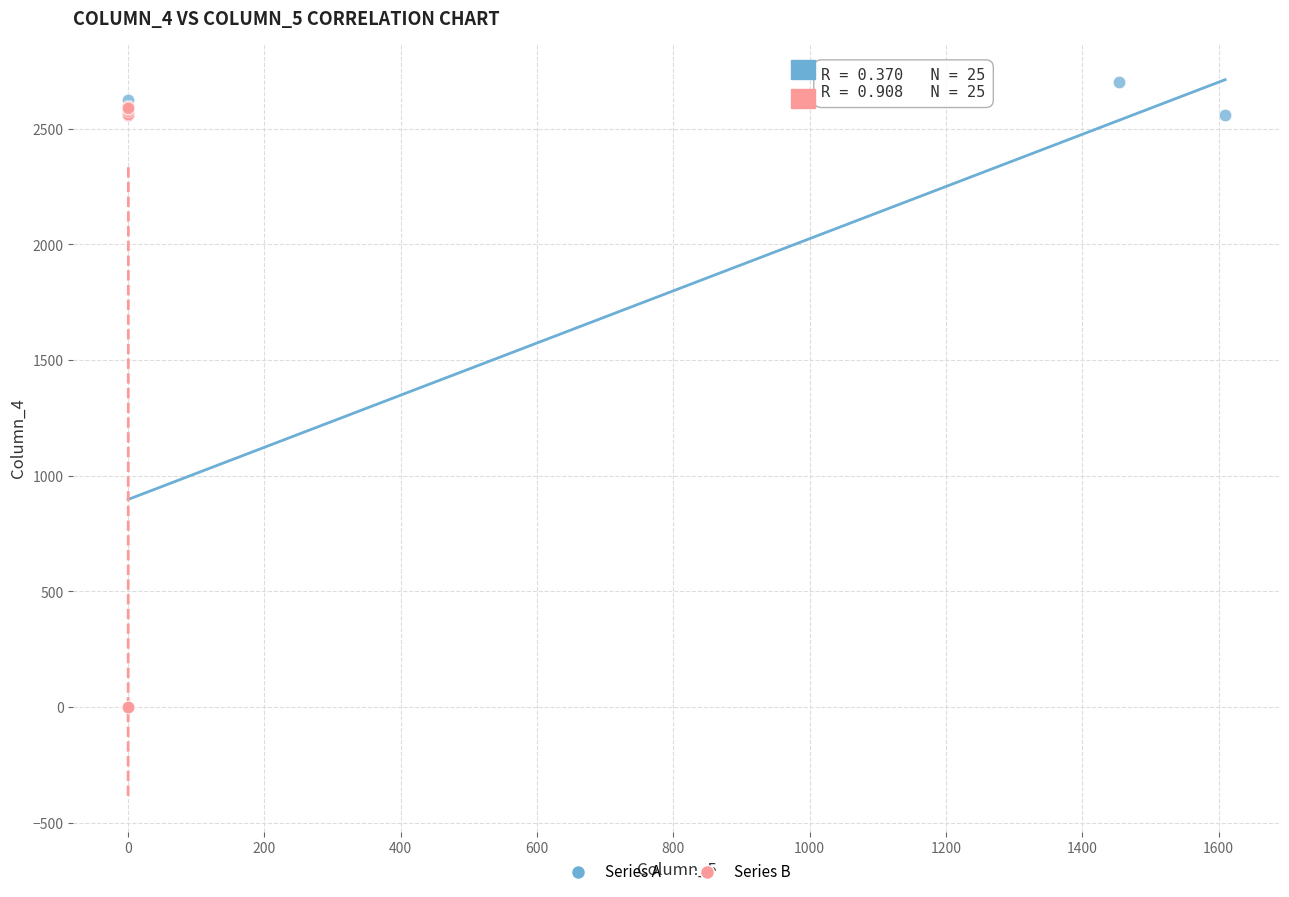

Which series has the widest spread of Y values?

Series A